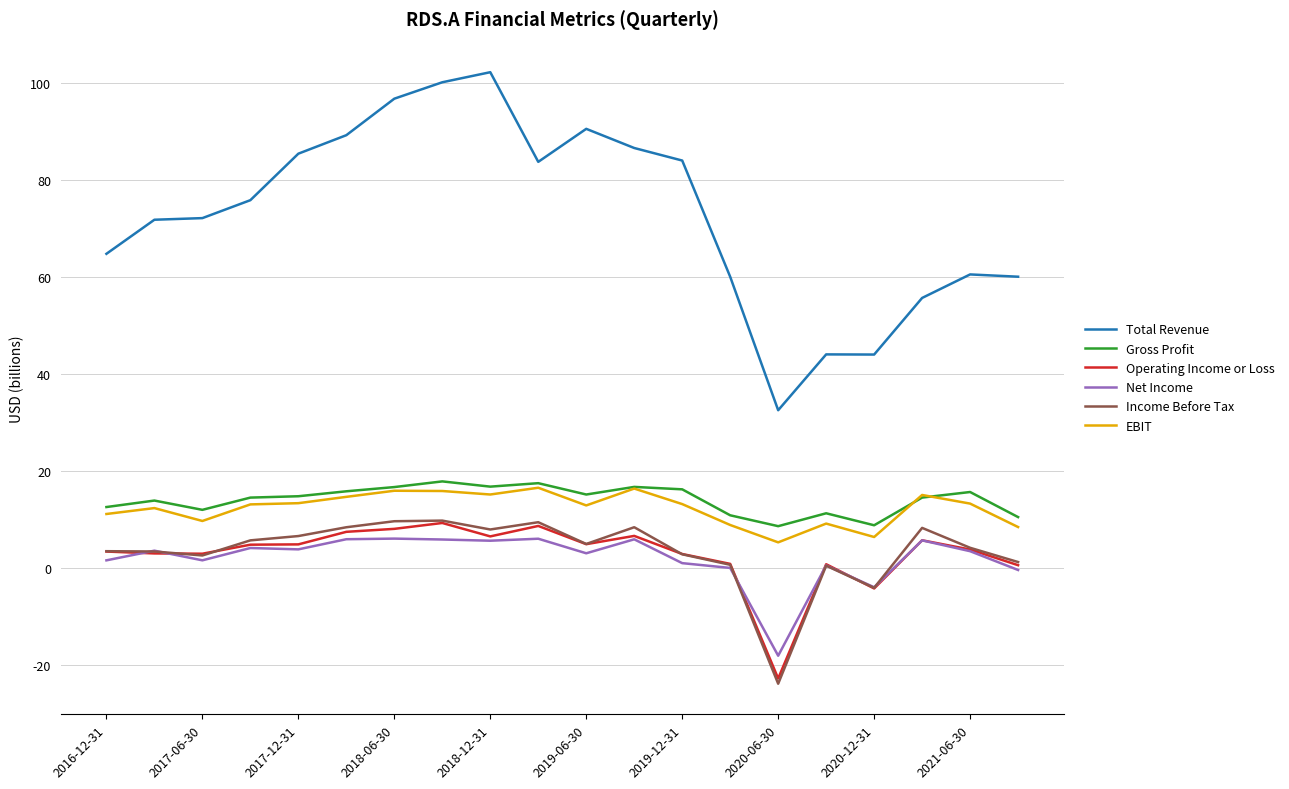

Which series has the widest spread of values?

Total Revenue